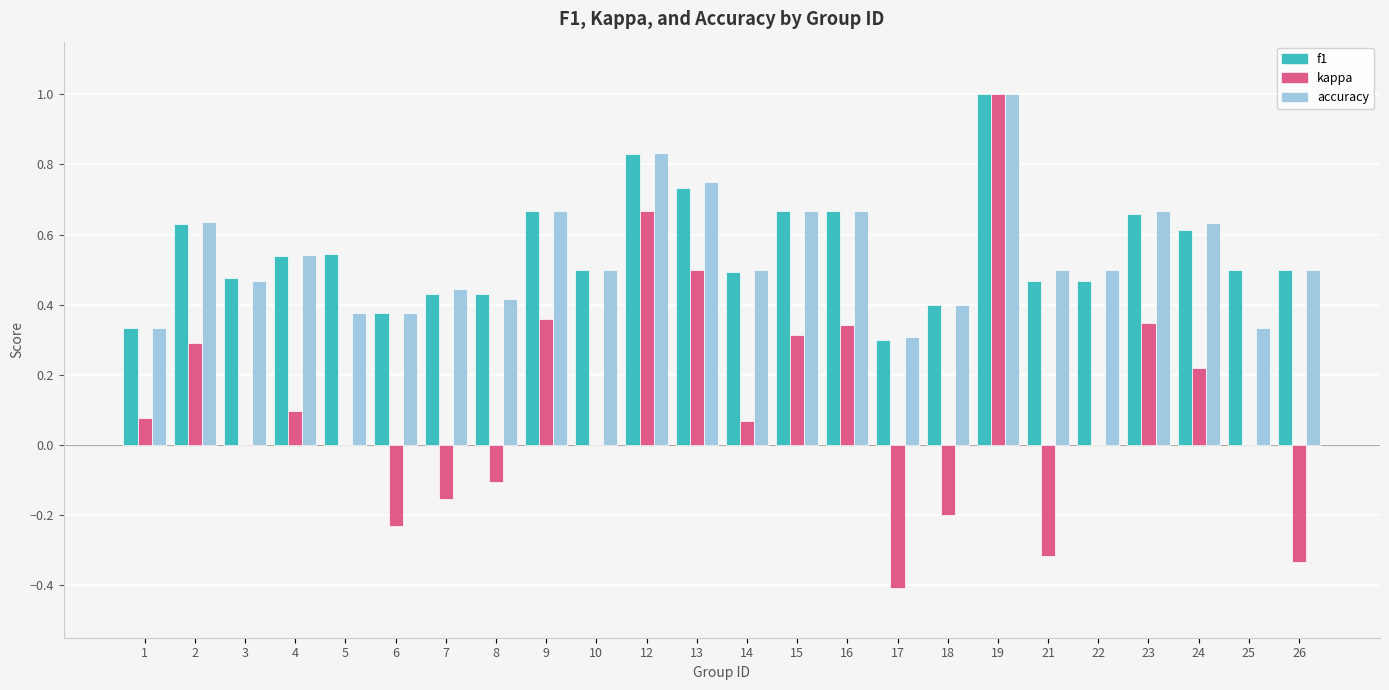

What are all the series names shown in the legend?

f1, kappa, accuracy